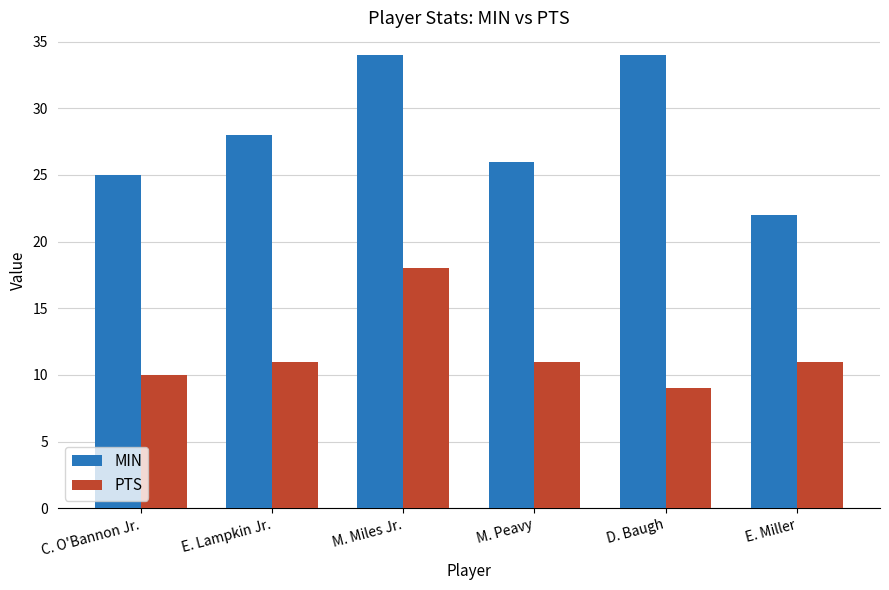

Reading right to left, transcribe all the data shown in this chart.

MIN: 22	34	26	34	28	25
PTS: 11	9	11	18	11	10